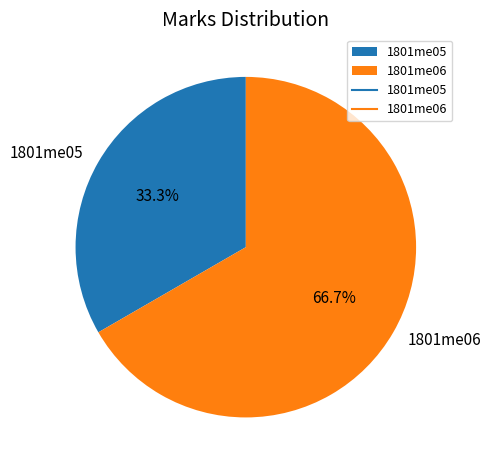

Is it true that 1801me06 is 67% of the pie?

True